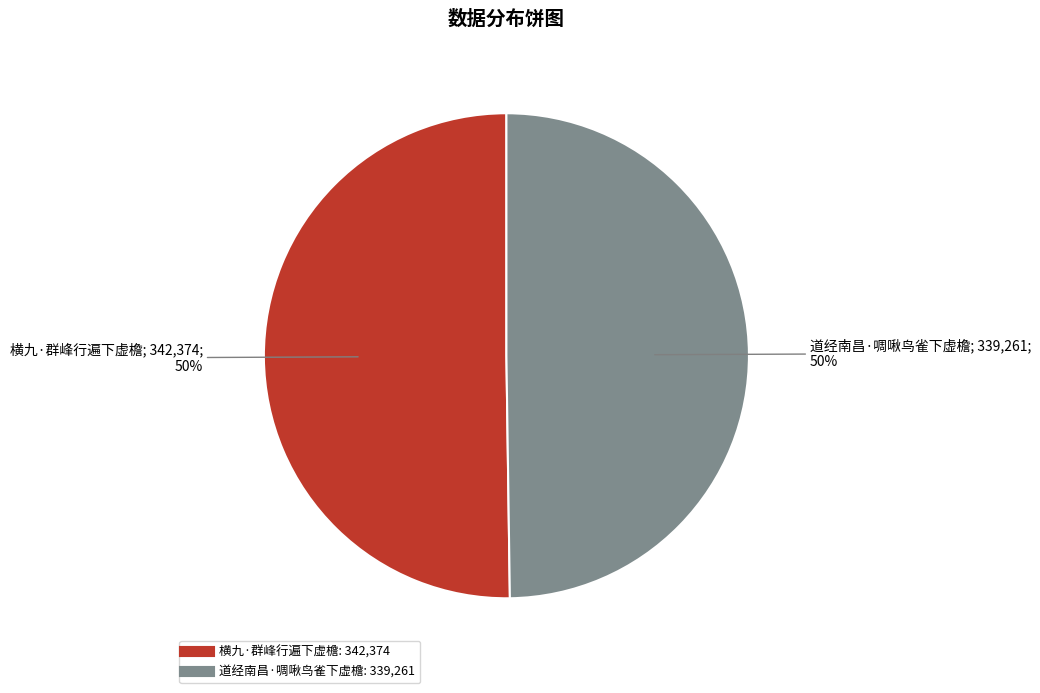

To the nearest percent, what is the average slice percentage?

50%